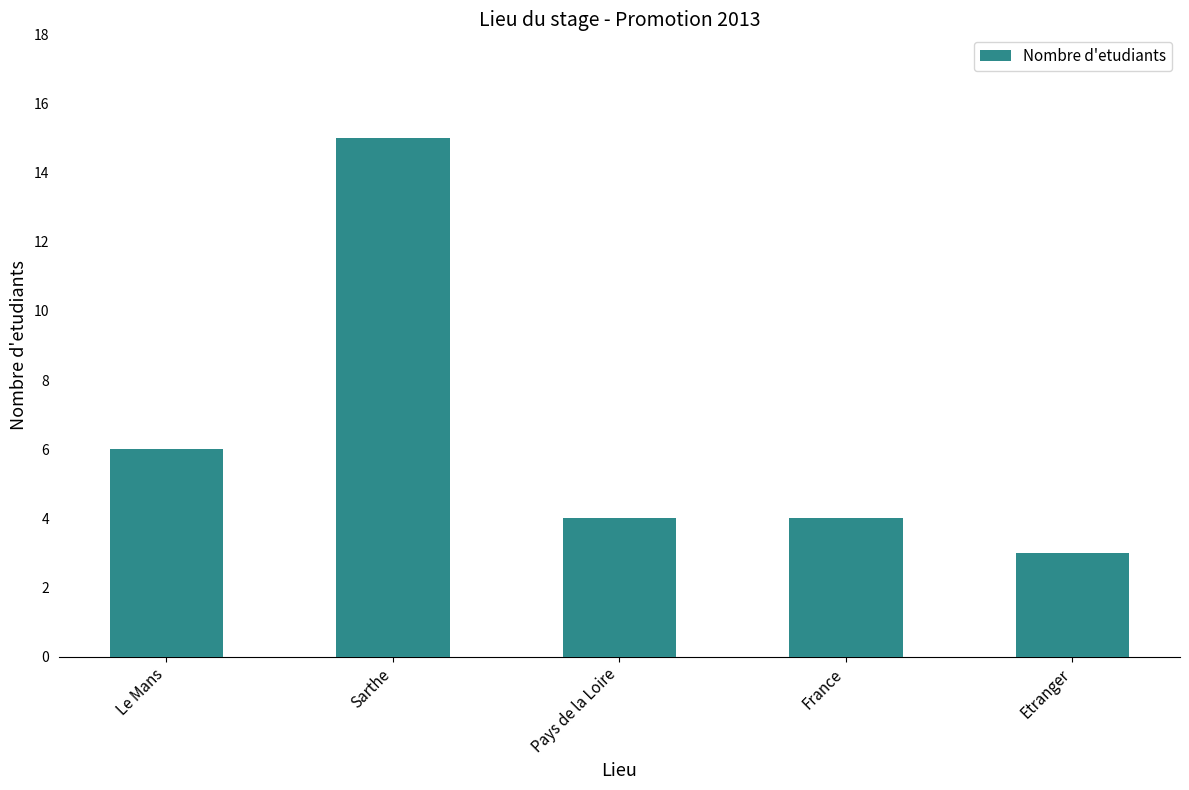

The value at Etranger is 2. True or false?

False